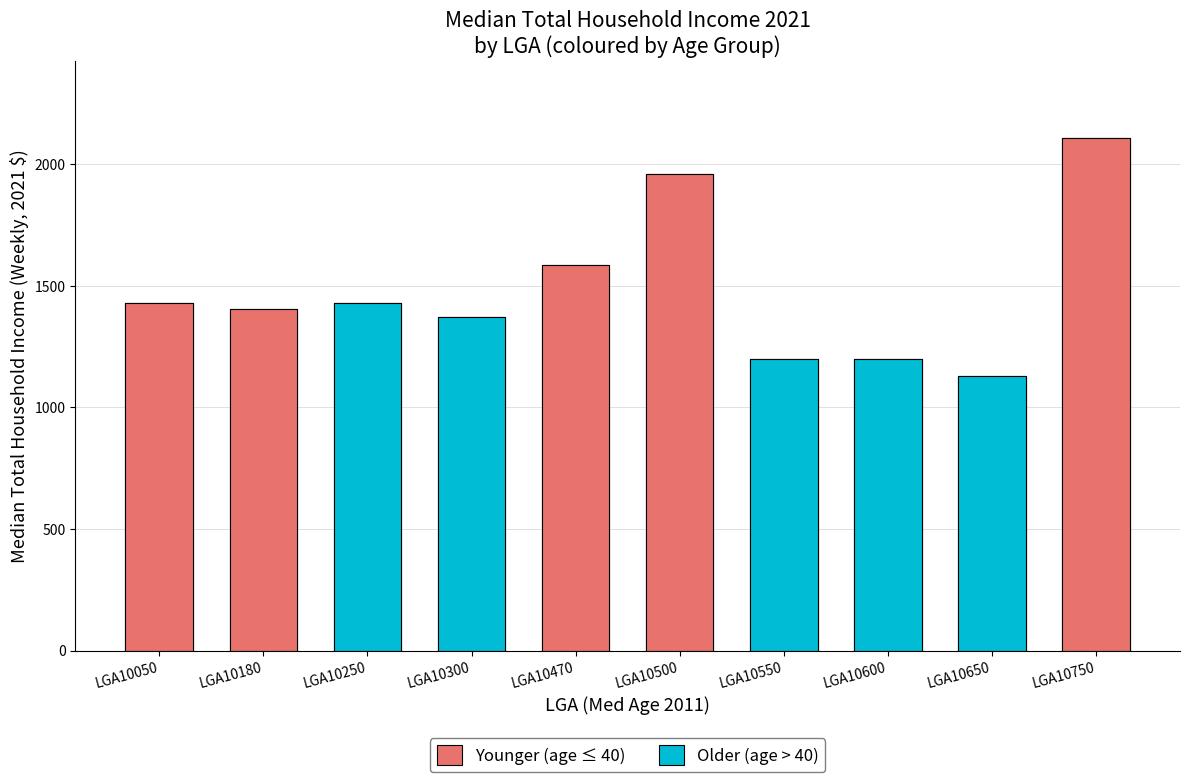

What is the sum of all values?

14809